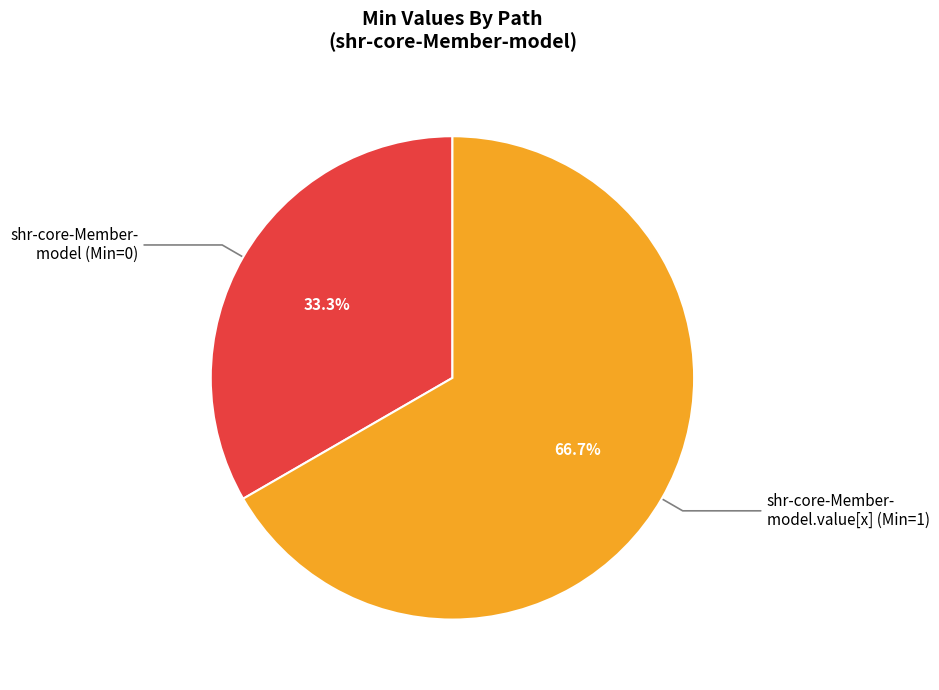

Does any single category account for the majority?

Yes